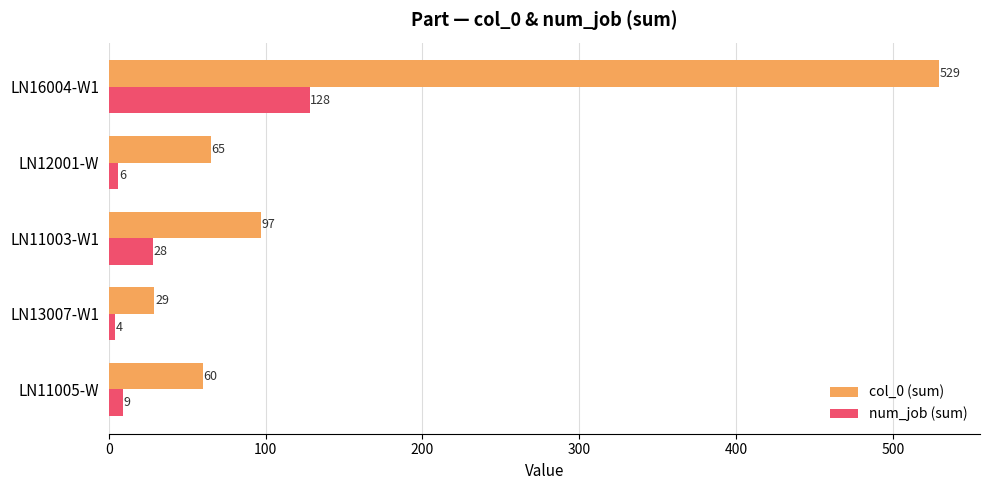

How many series are shown in this chart?

2